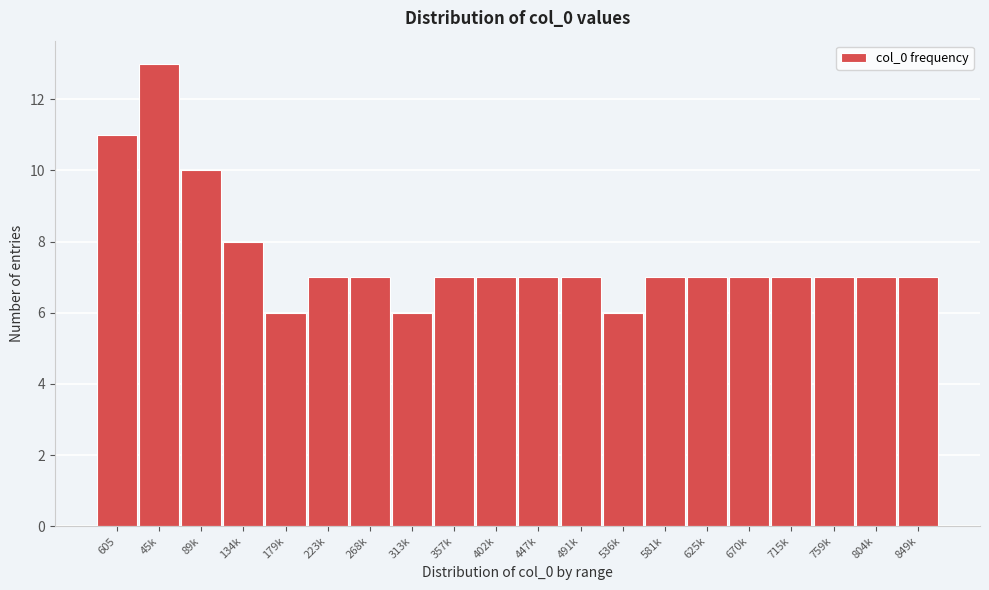

Reading right to left, extract all data points from this chart.

849k=7	804k=7	759k=7	715k=7	670k=7	625k=7	581k=7	536k=6	491k=7	447k=7	402k=7	357k=7	313k=6	268k=7	223k=7	179k=6	134k=8	89k=10	45k=13	605=11